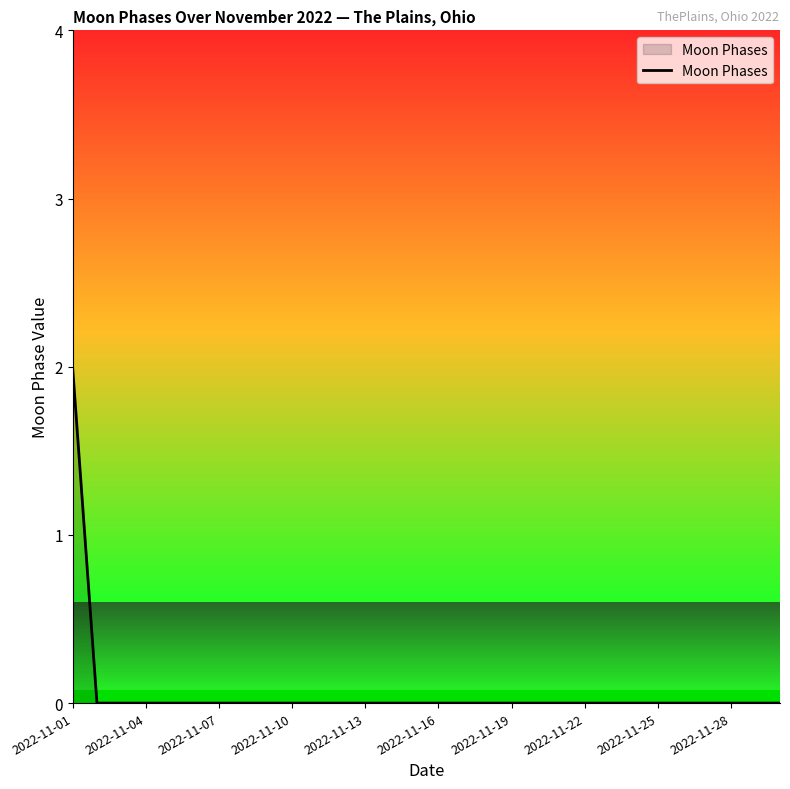

Does the chart display data point markers on the line(s)?

No